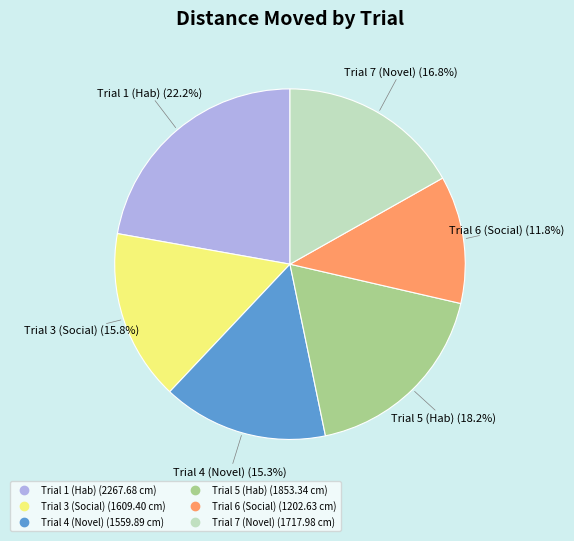

To the nearest percent, what percentage of the pie is Trial 5 (Hab)?

18%